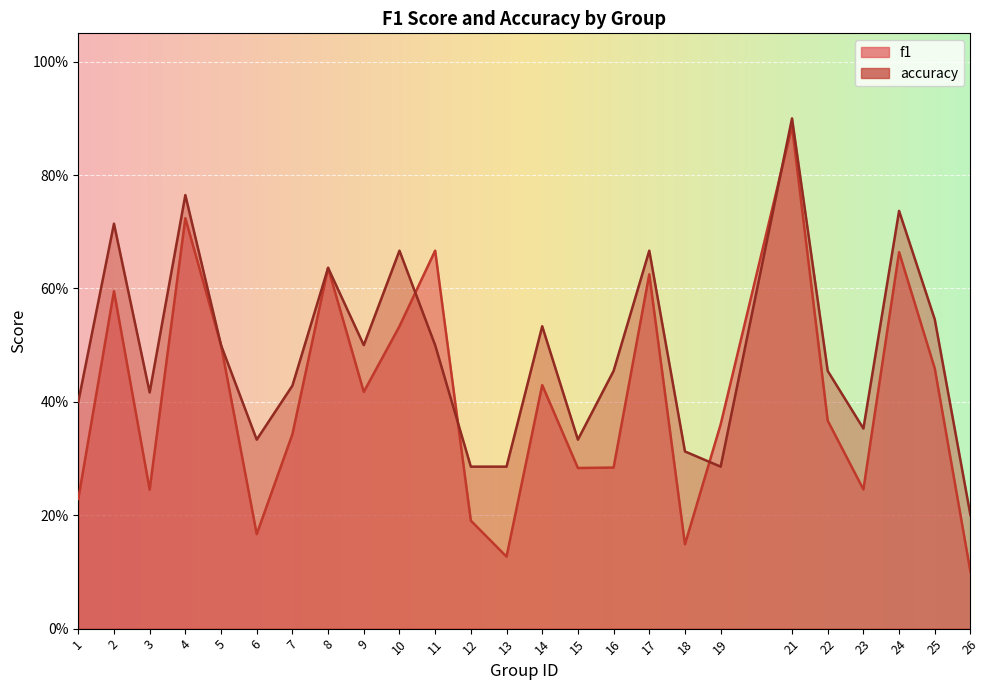

The f1 series shows 0.7 at 11. True or false?

True